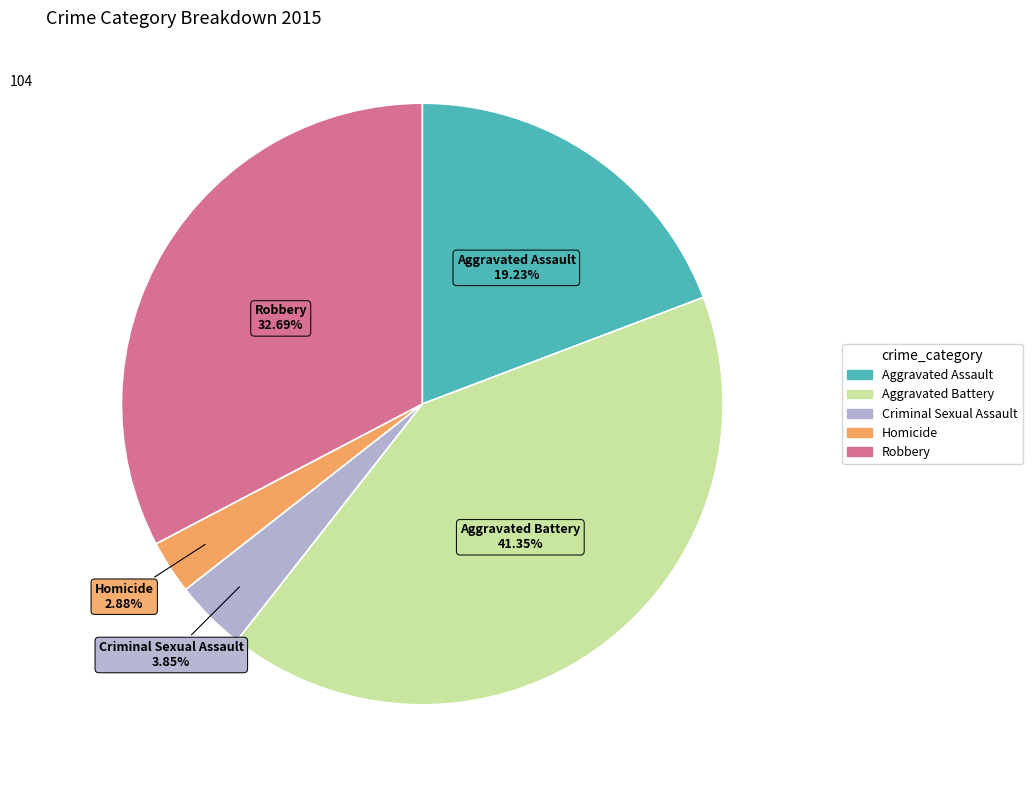

To the nearest percent, what is the difference between the largest and smallest slice percentages?

38%